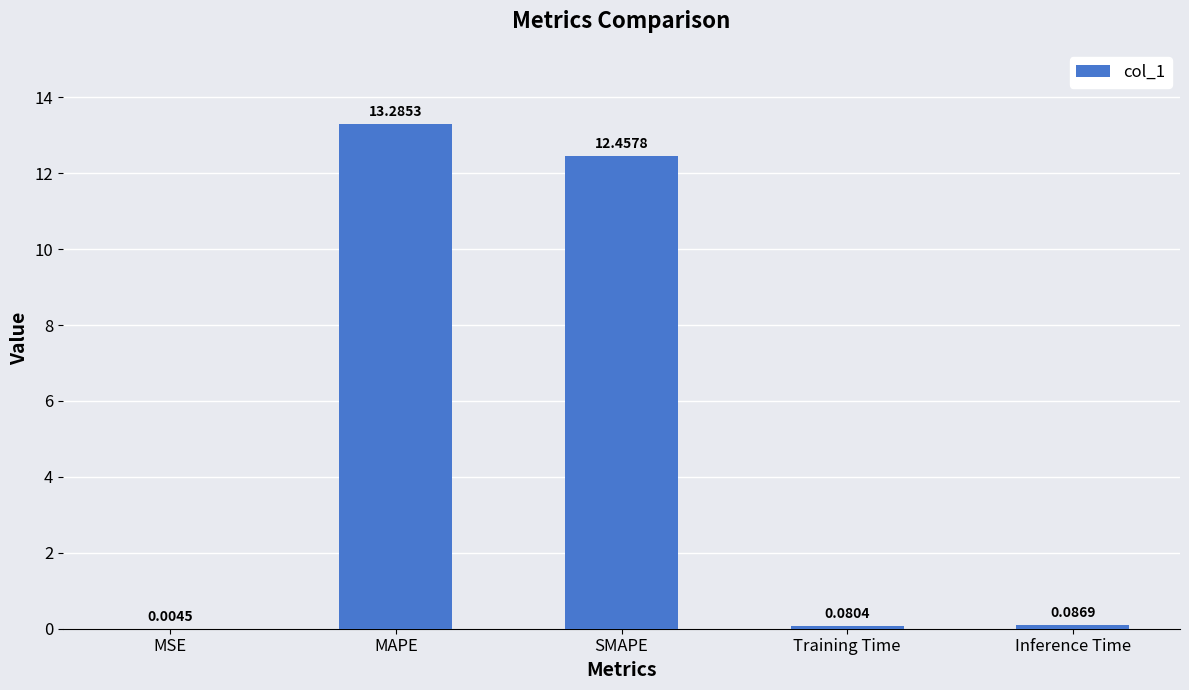

Is it true that the value at MAPE is 13.3?

True